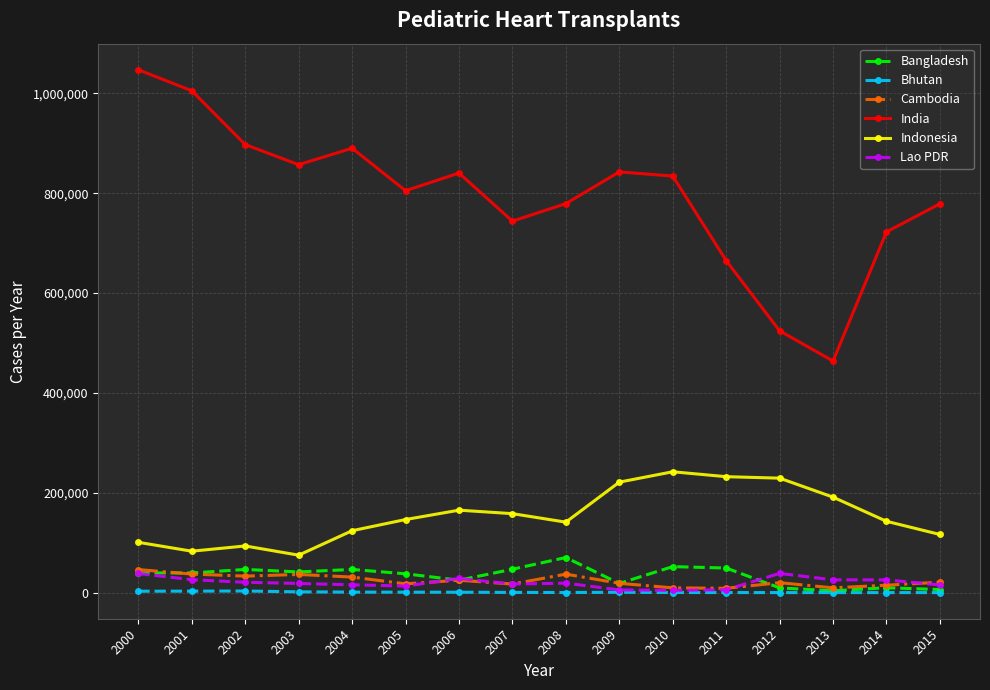

What is the difference between the Cambodia values at 2002 and 2005?

15528